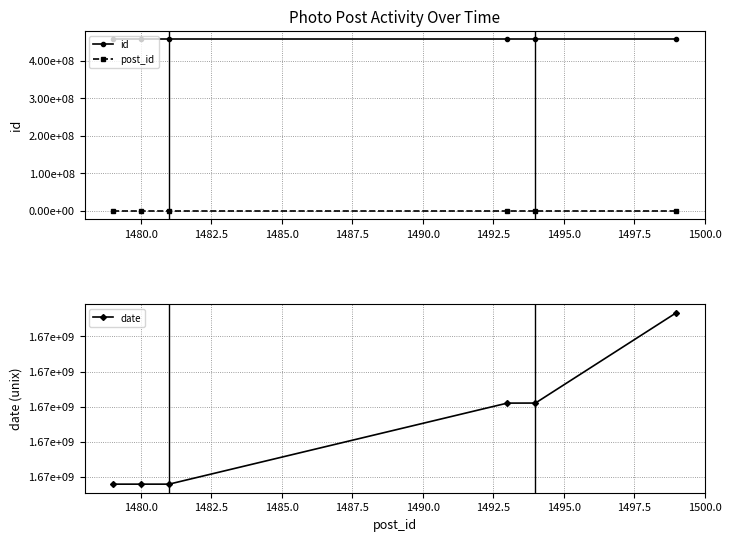

What is the value of the date point at the 4th from the left?

1666550461